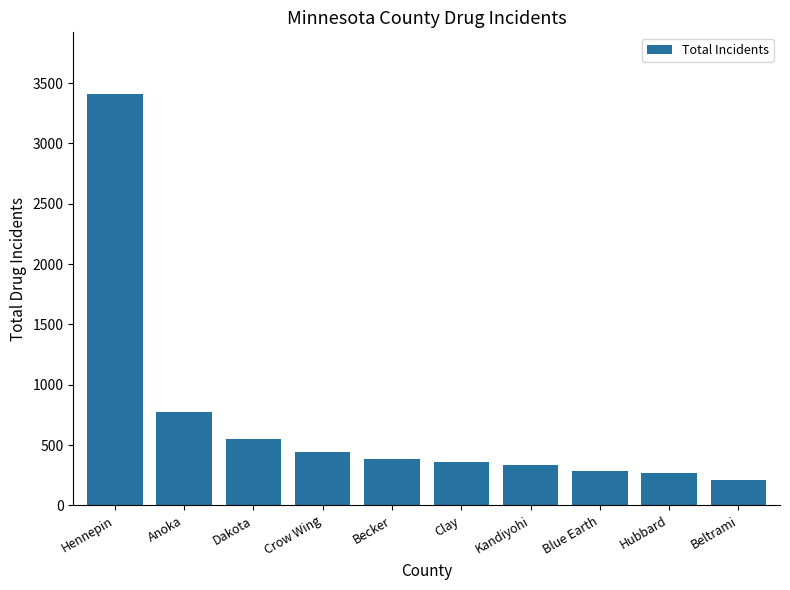

What is the sum of all values?

7018